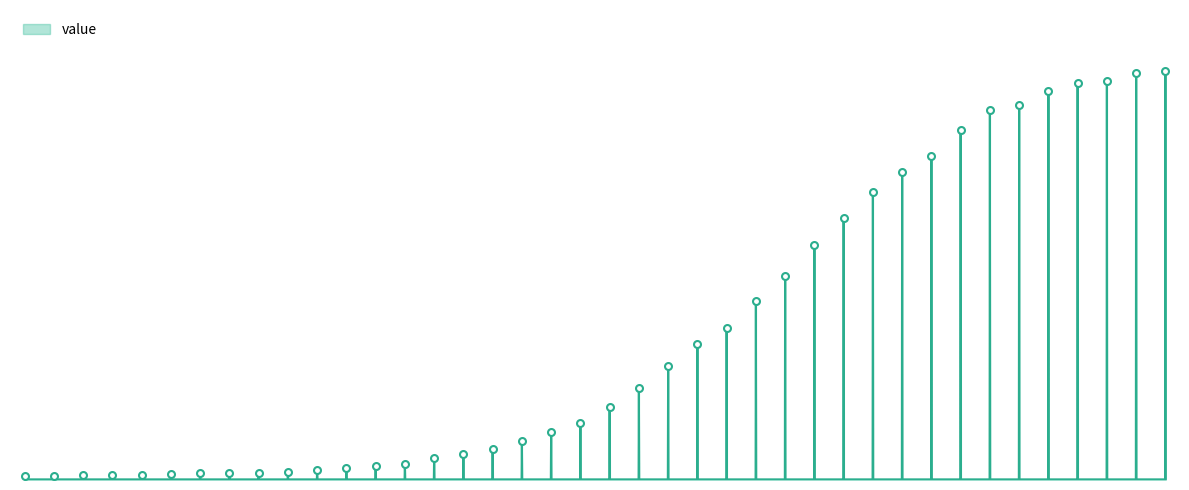

What position from the right is 2020-03-27?

11